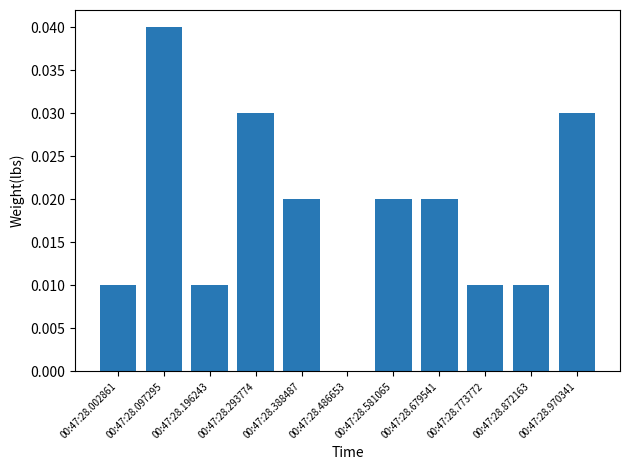

Is it true that the value at 00:47:28.872163 is 0.0?

True